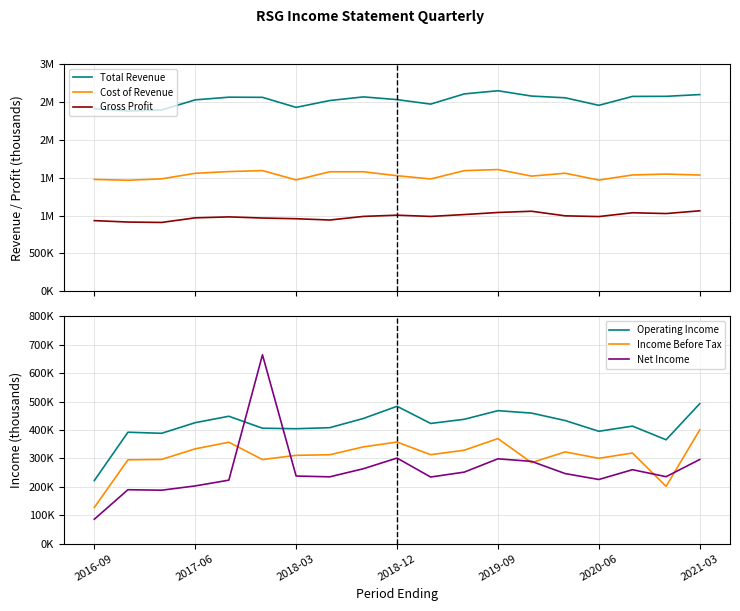

List the series in order of their peak value, highest first.

Total Revenue, Cost of Revenue, Gross Profit, Net Income, Operating Income, Income Before Tax